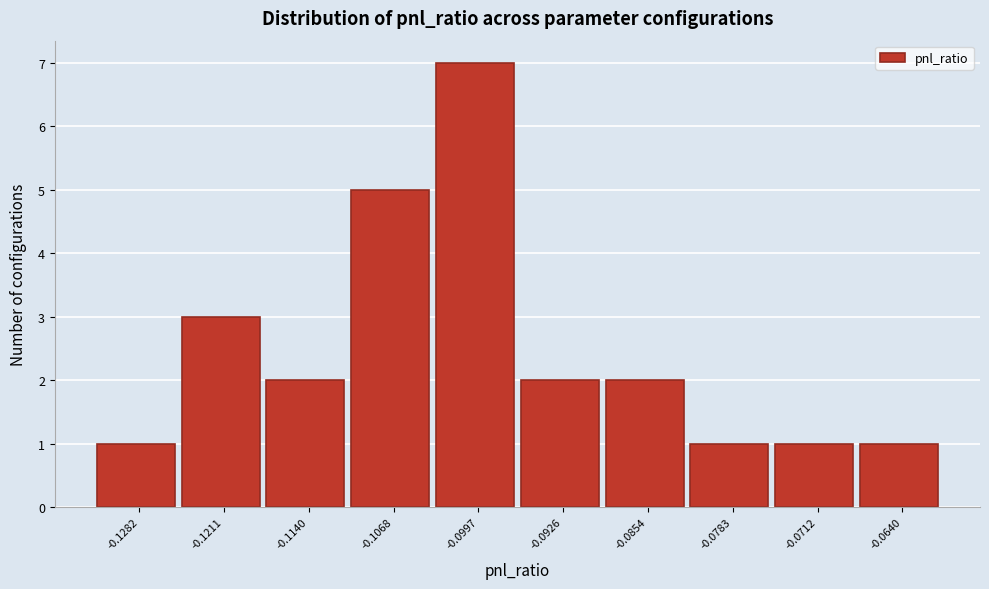

Reading right to left, what are all the values shown in this chart?

1	1	1	2	2	7	5	2	3	1